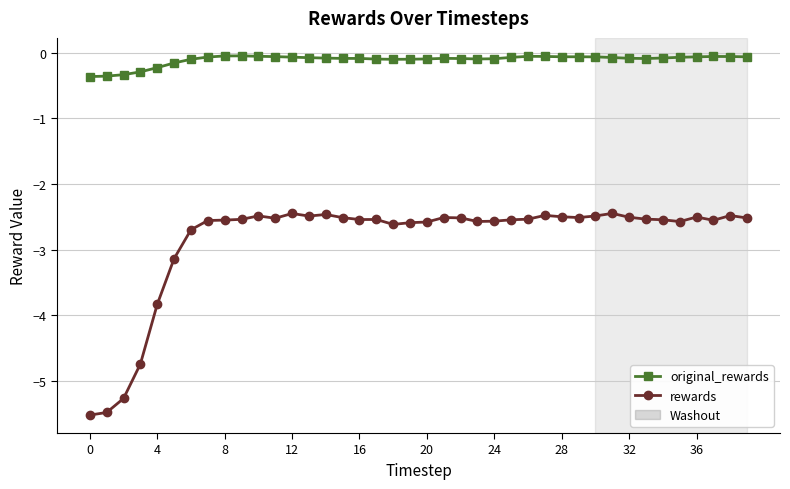

True or false: original_rewards has more than 2 interior local peaks.

True